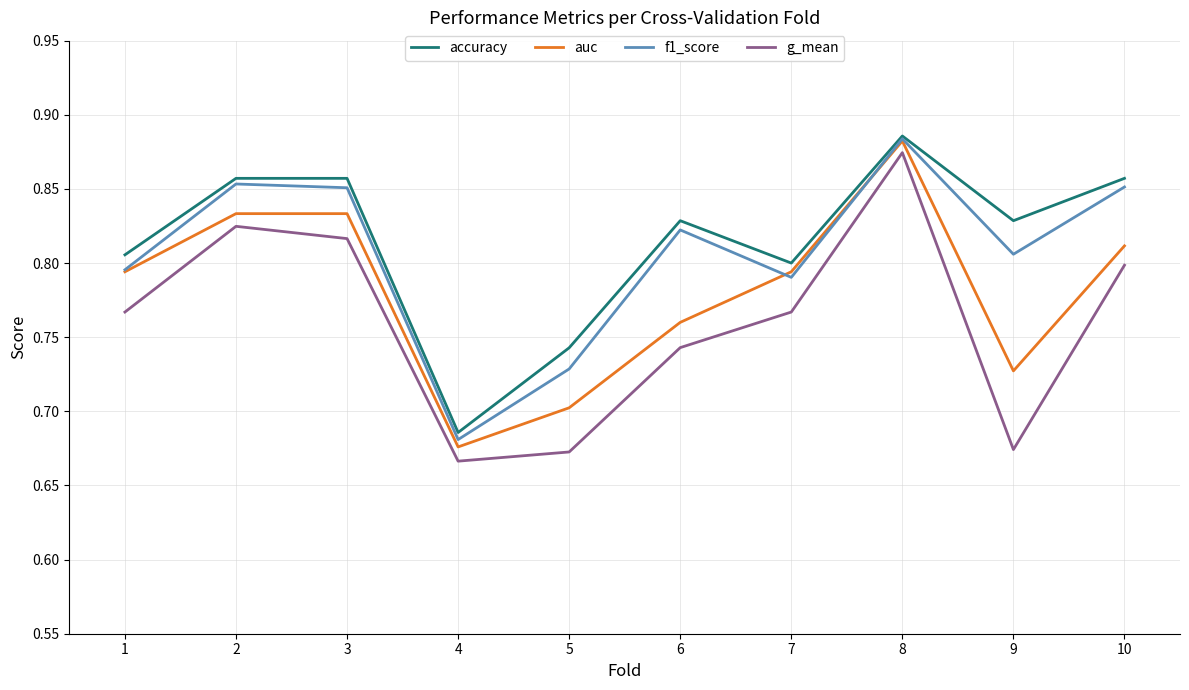

What are all the series names shown in the legend?

accuracy, auc, f1_score, g_mean